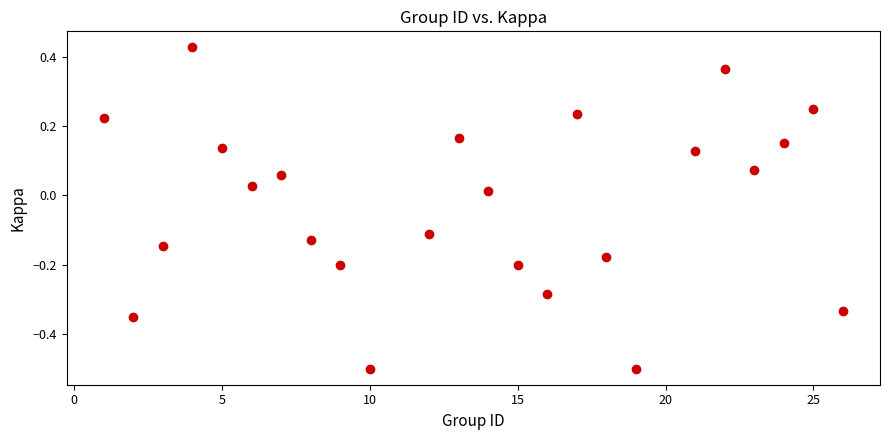

What is the range of X values (max minus min)?

25.0